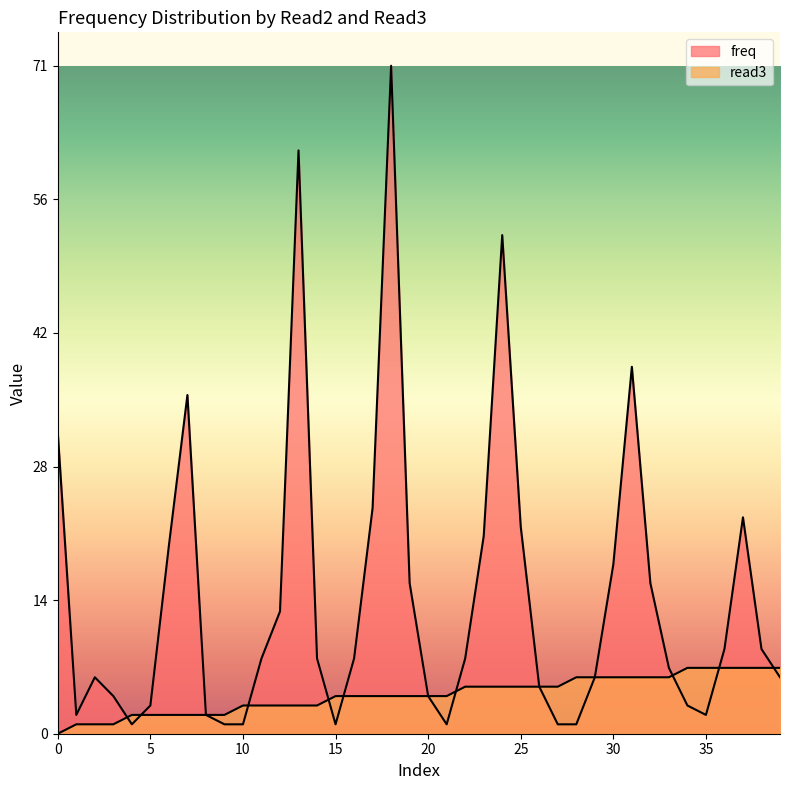

True or false: freq has a value of 11 at 5.

False